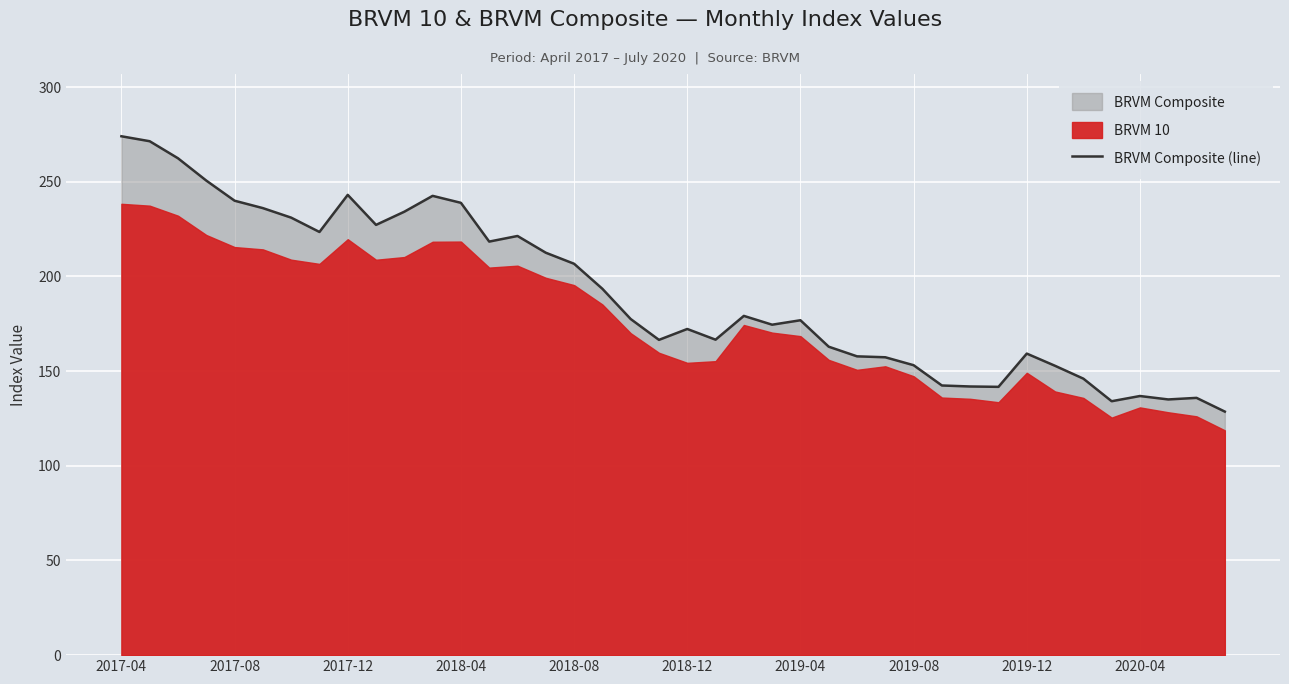

Is it true that the value at 2017-12 is 321.7?

False